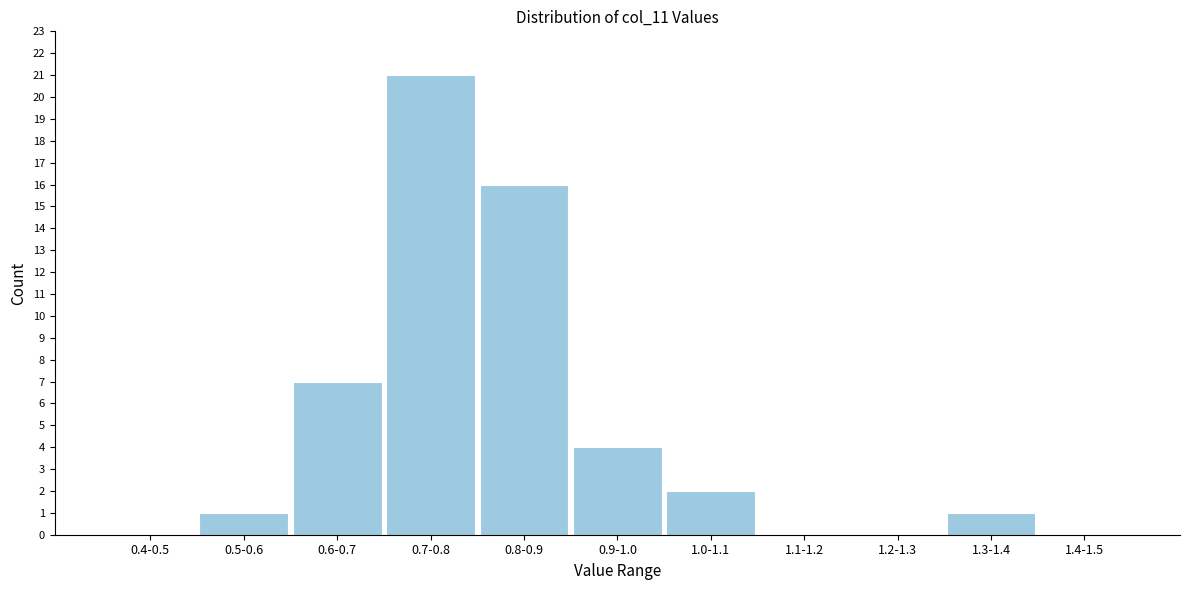

Reading right to left, transcribe all the data shown in this chart.

1.4-1.5=0	1.3-1.4=1	1.2-1.3=0	1.1-1.2=0	1.0-1.1=2	0.9-1.0=4	0.8-0.9=16	0.7-0.8=21	0.6-0.7=7	0.5-0.6=1	0.4-0.5=0